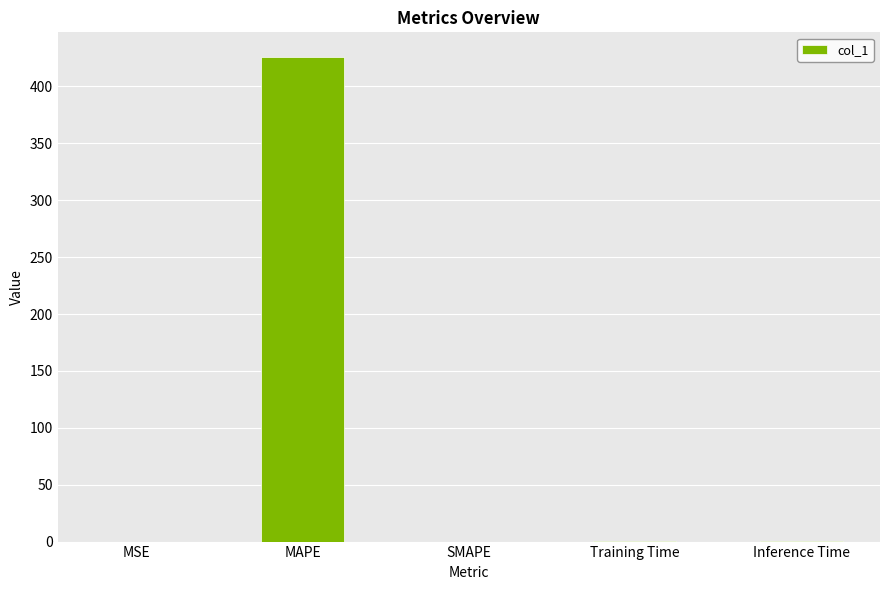

Read the value at Inference Time.

0.9